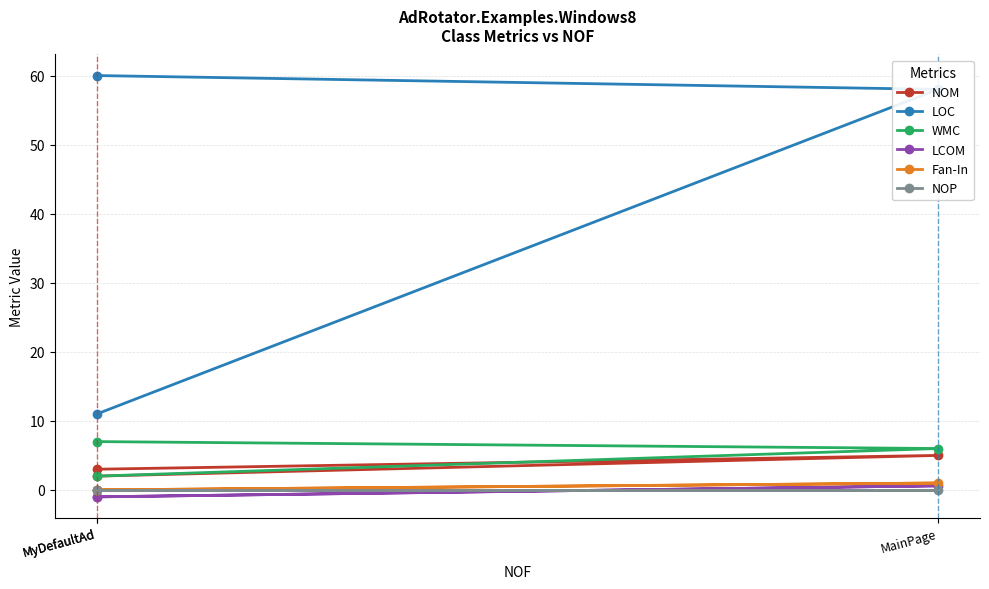

Is the value of WMC at MyDefaultAd greater than the value of LCOM at MainPage?

Yes